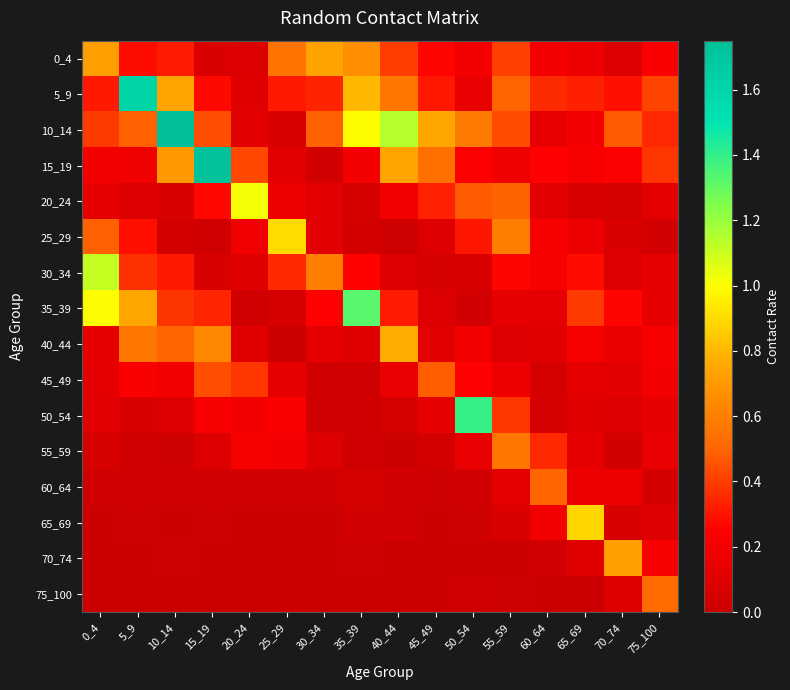

Rank the series by their maximum value, from lowest to highest.

45_49, 60_64, 75_100, 55_59, 70_74, 0_4, 40_44, 65_69, 25_29, 20_24, 30_34, 35_39, 50_54, 5_9, 15_19, 10_14